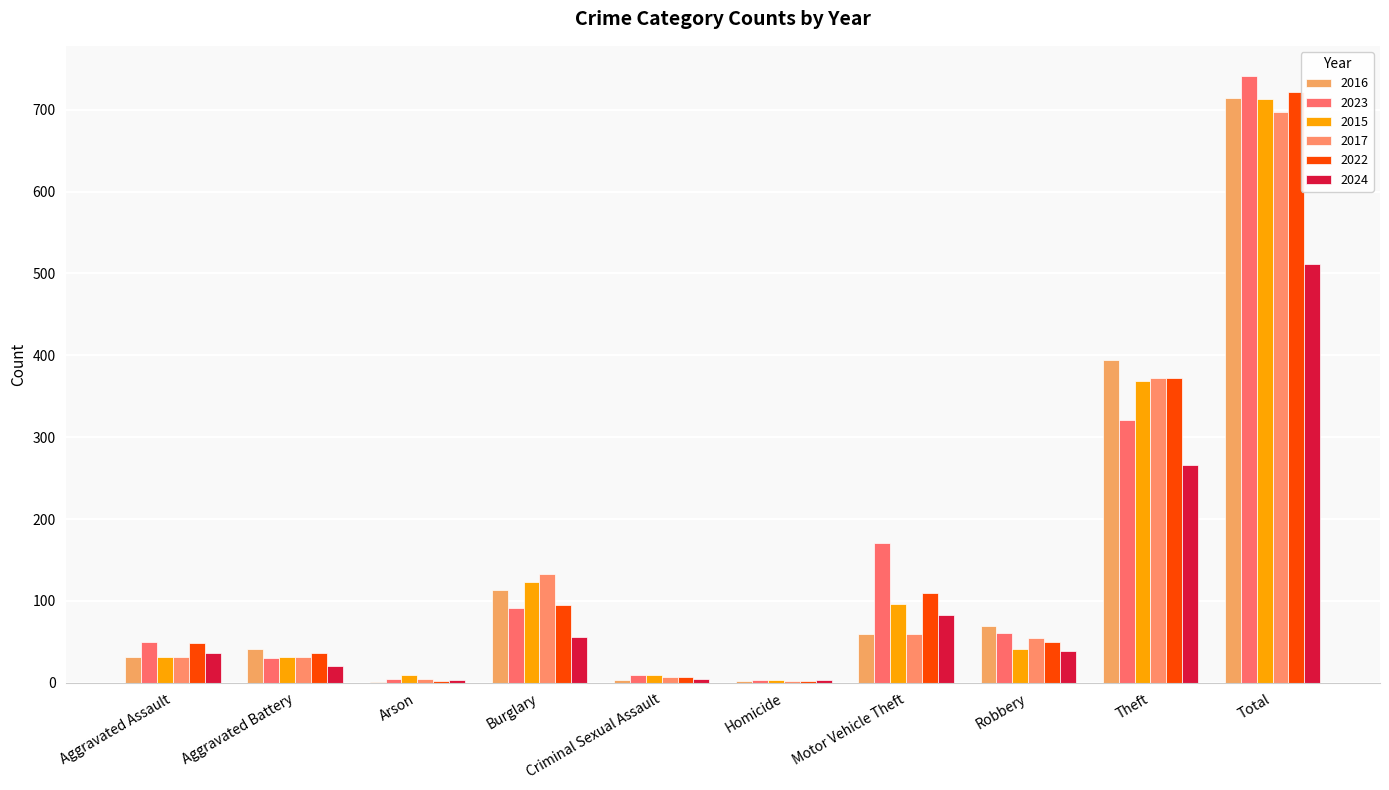

At how many categories does at least one series exceed 243?

2